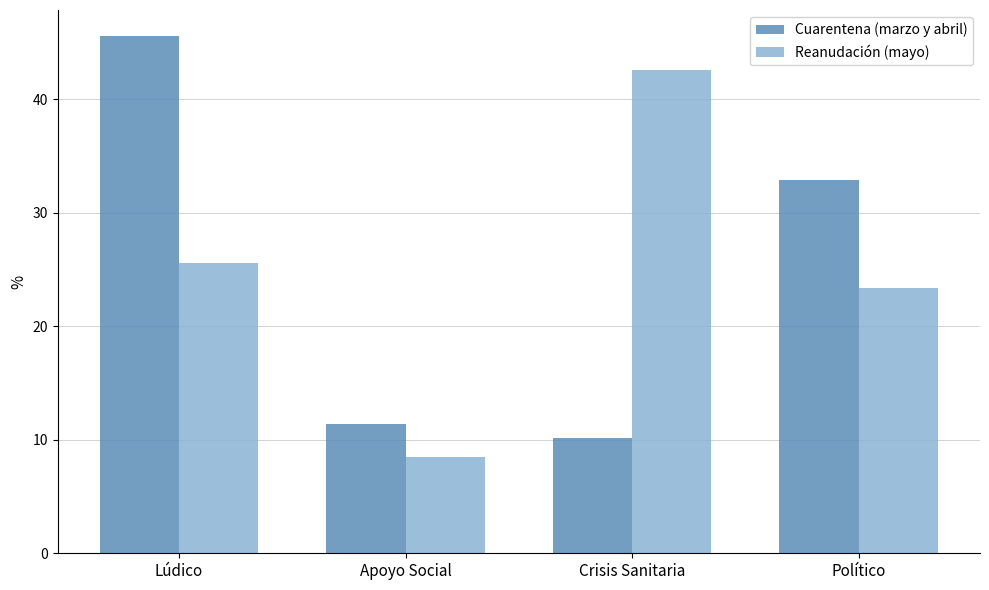

What is the value of the Reanudación (mayo) bar at the 2nd from the left?

8.5